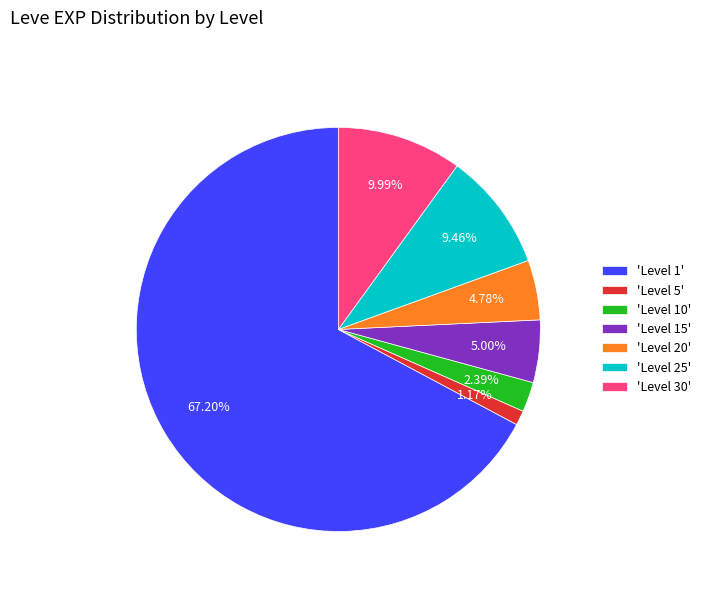

Is 'Level 1' the majority of the pie?

Yes